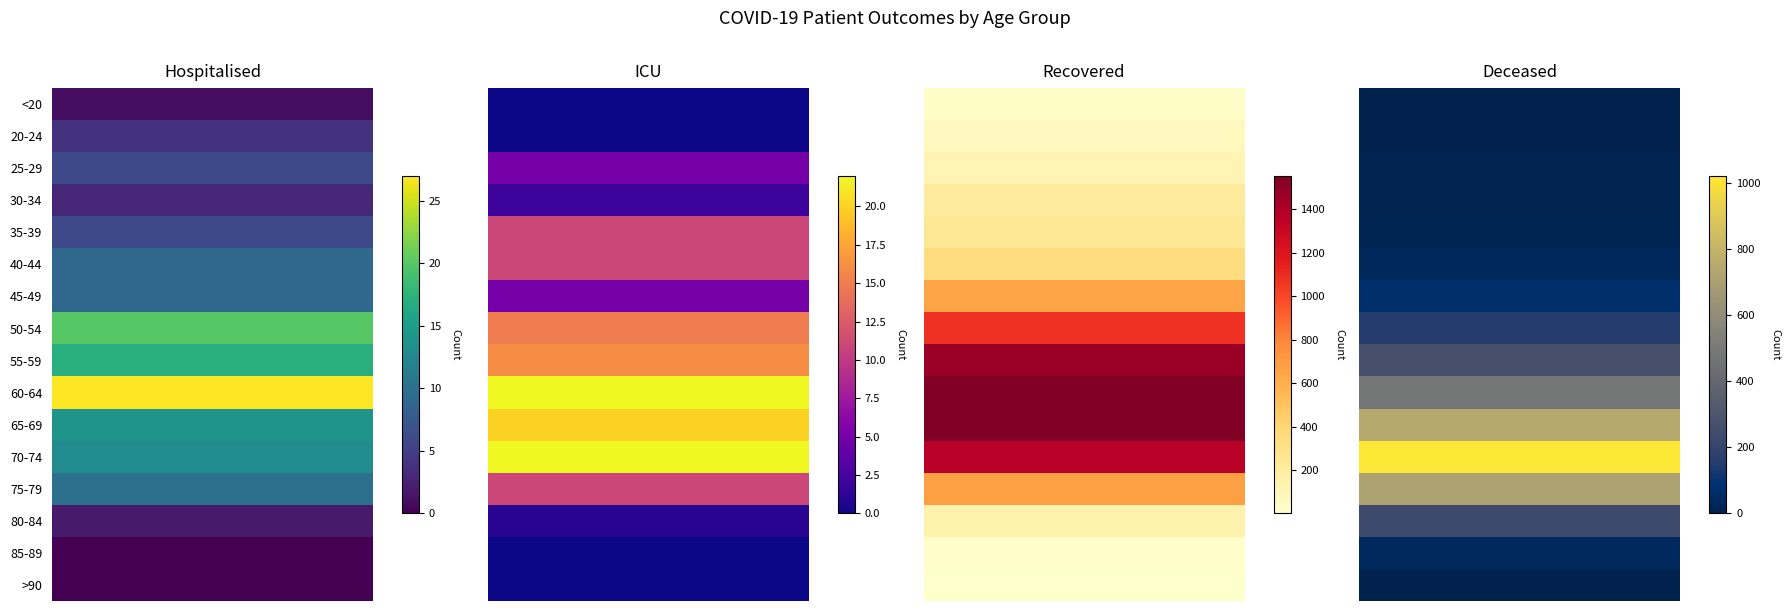

Is the value of patients_in_icu at 30-34 greater than the value of deceased_patients at 40-44?

No